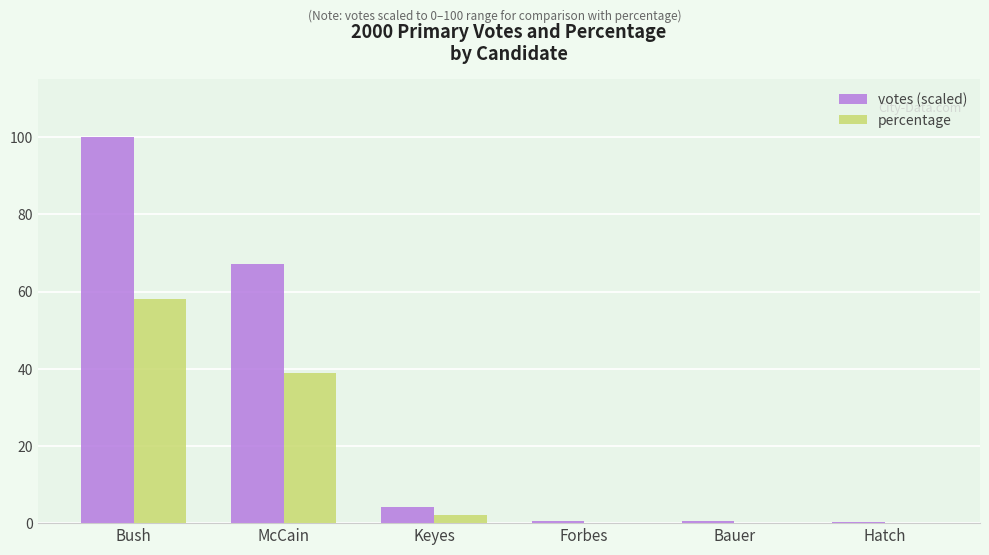

The votes (scaled) series shows 21.8 at McCain. True or false?

False